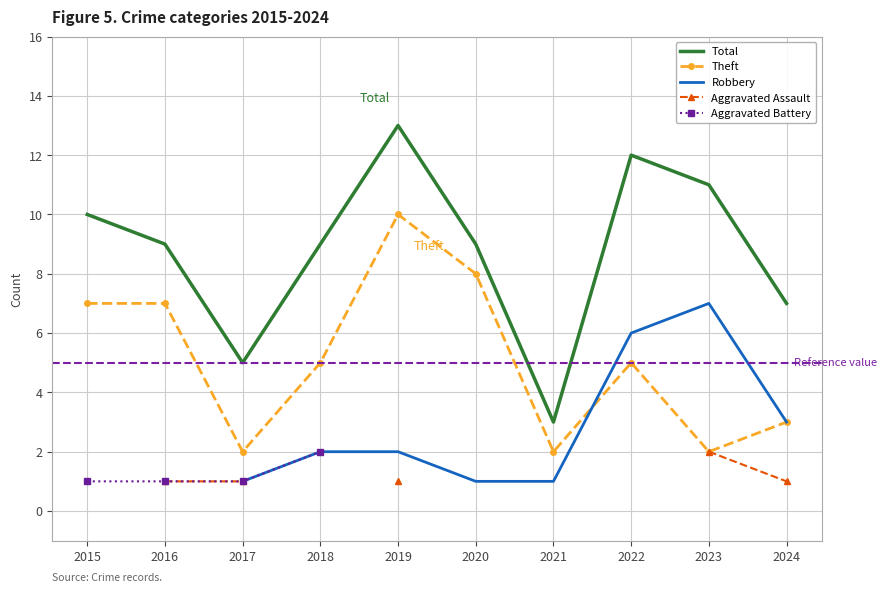

Is it true that Theft equals 0.5 at 2021?

False